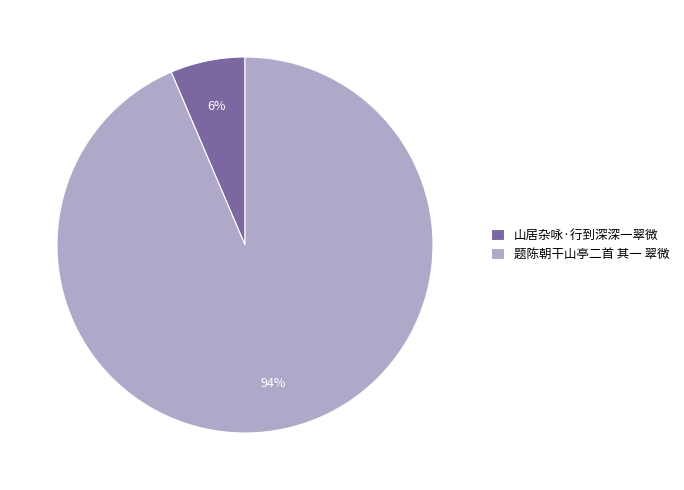

Between 山居杂咏·行到深深一翠微 and 题陈朝干山亭二首 其一 翠微, which is larger?

题陈朝干山亭二首 其一 翠微